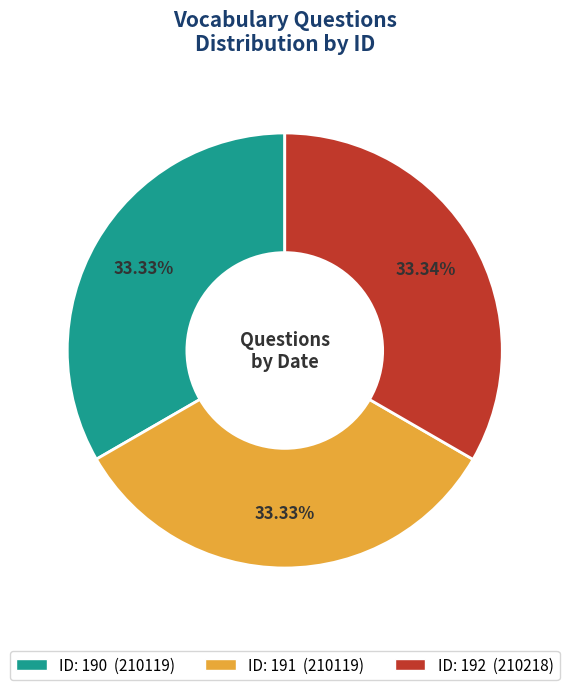

Is there any slice that represents more than half of the pie?

No